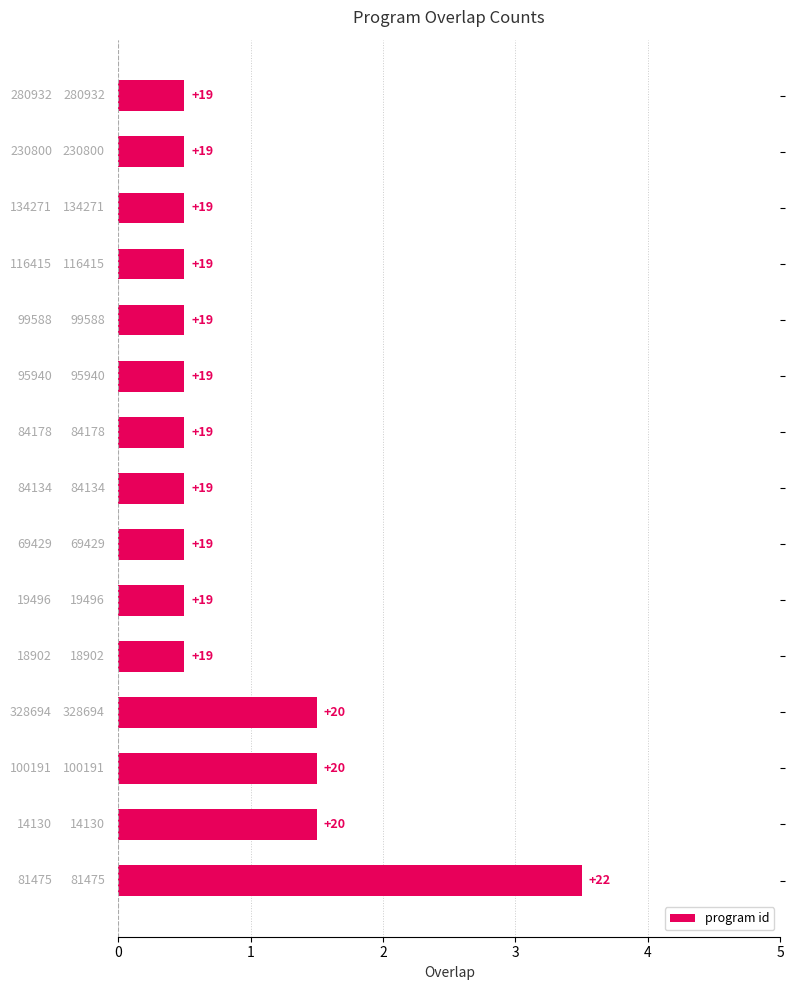

What is the average value?

0.9